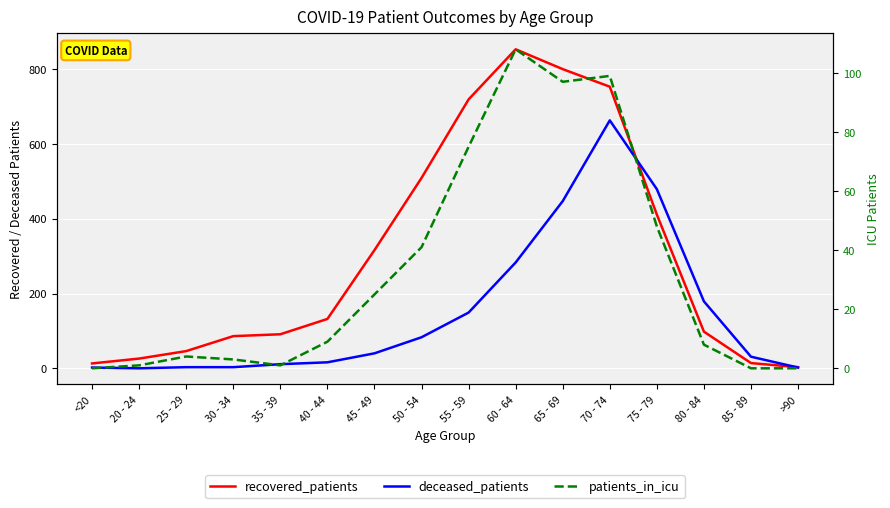

How many lines are shown in the chart?

3